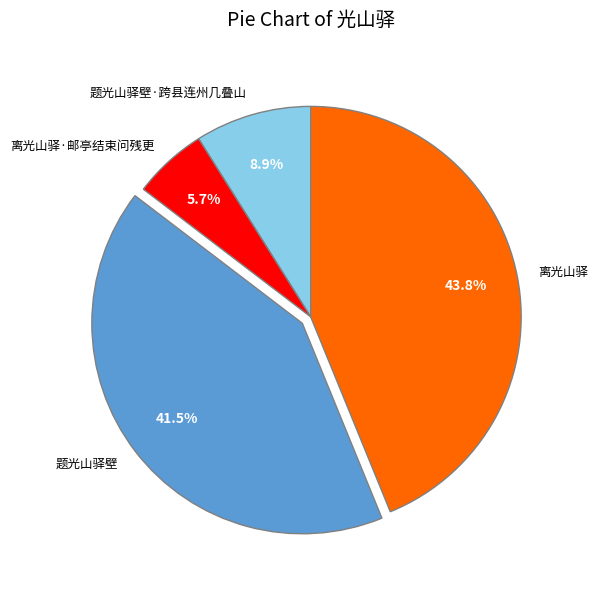

Does 题光山驿壁 represent more than half of the total?

No